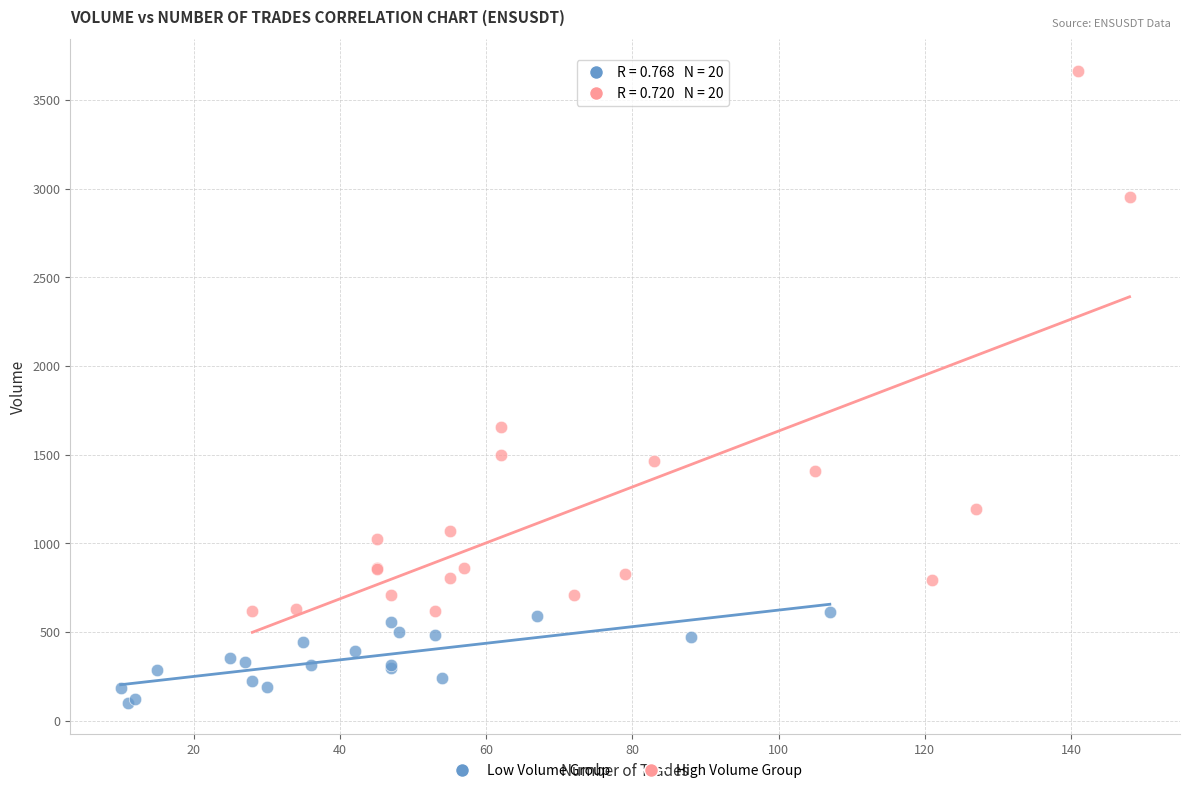

Which series contains the highest Y value?

High Volume Group